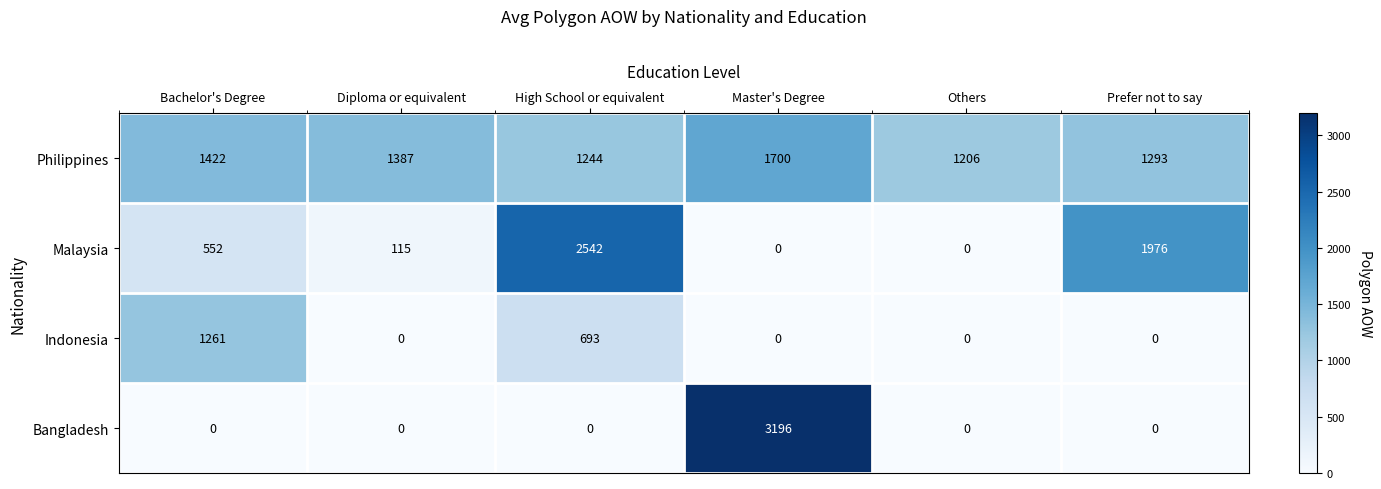

Which category has the highest value across all series?

Master's Degree